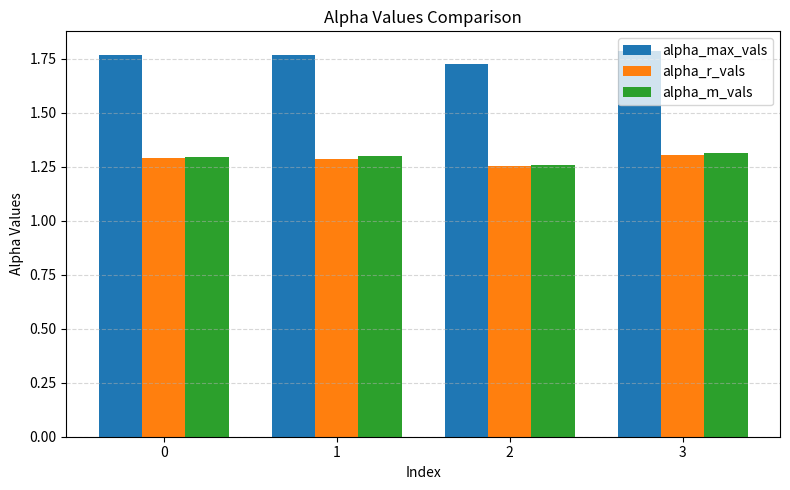

What is the sum of the alpha_r_vals values at 3 and 2?

2.6